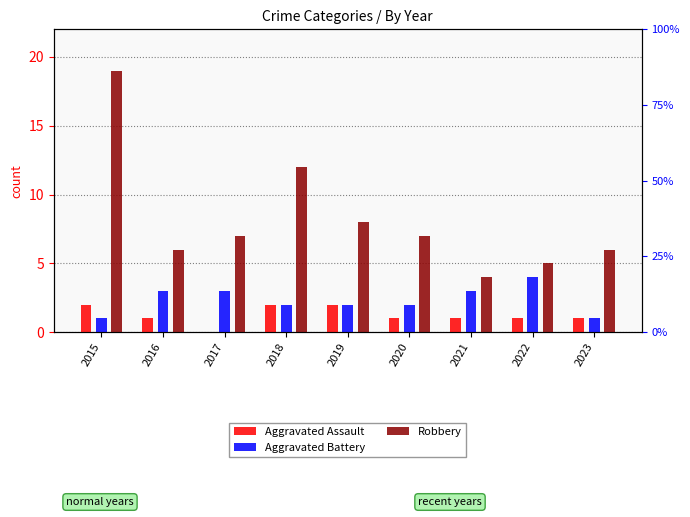

How many values in the Aggravated Battery series exceed 2?

4